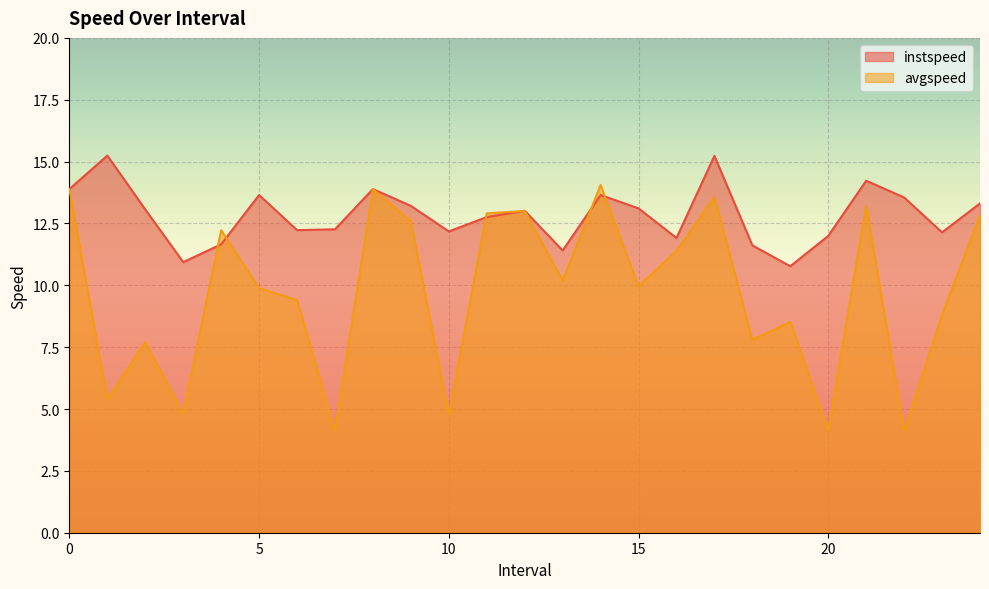

List the series in order of their overall mean, lowest first.

avgspeed, instspeed